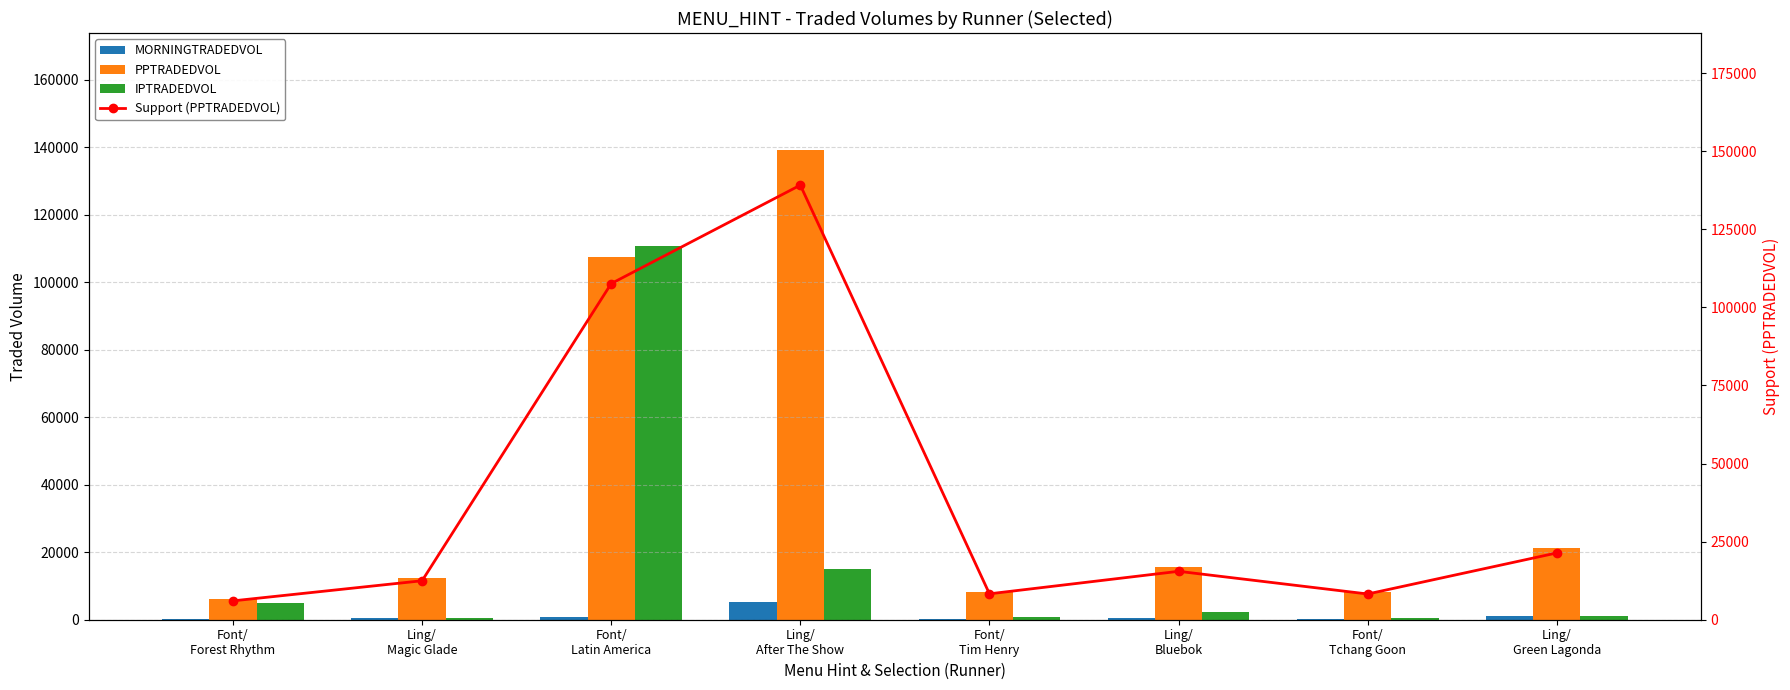

What are all the series names shown in the legend?

MORNINGTRADEDVOL, PPTRADEDVOL, IPTRADEDVOL, Support (PPTRADEDVOL)